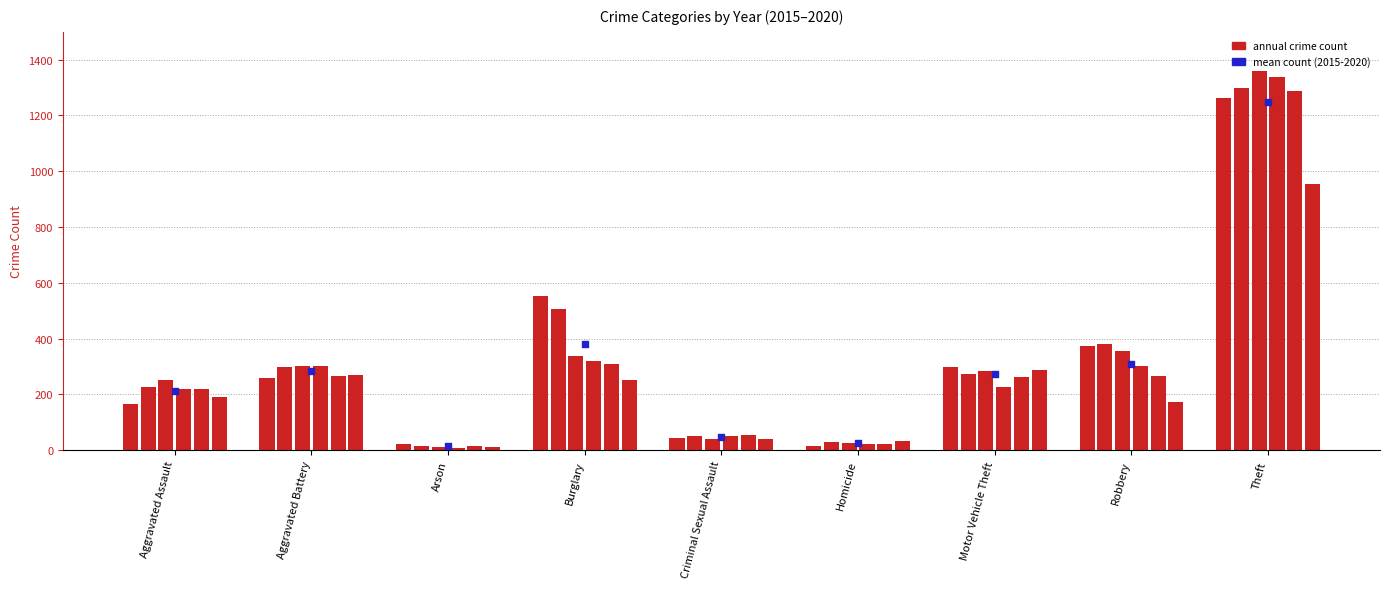

Which has a higher value, Robbery or Aggravated Assault?

Robbery